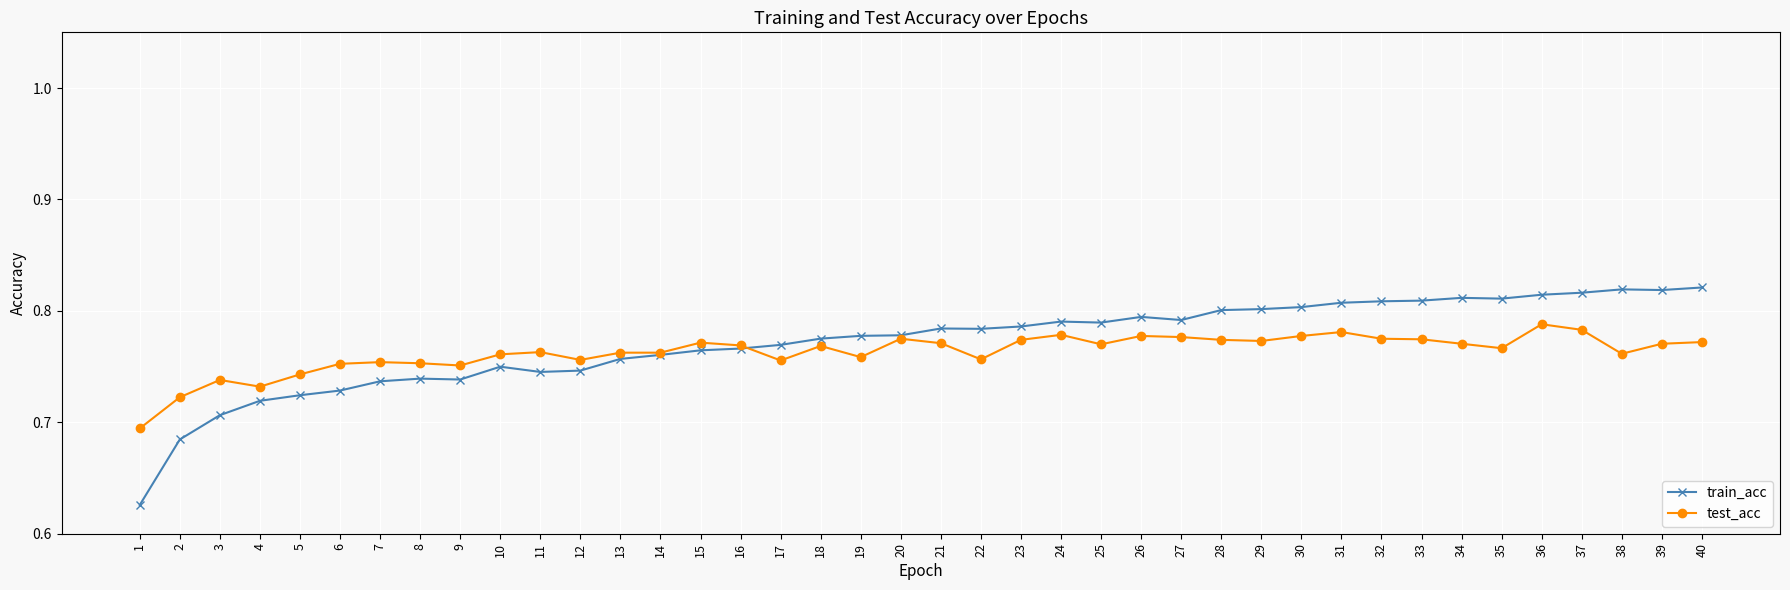

What is the difference between the maximum and minimum values in the test_acc series?

0.1